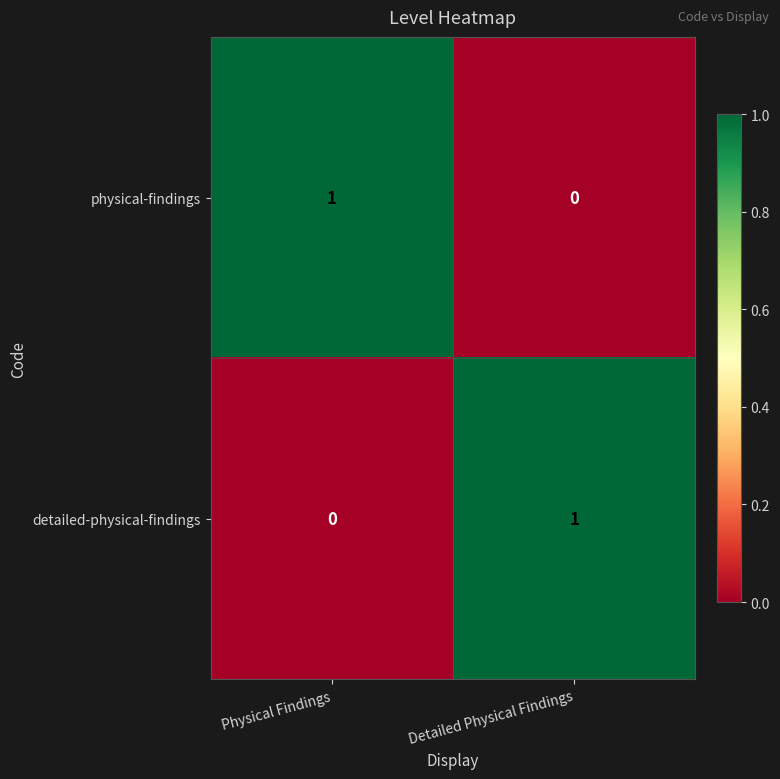

Reading left to right, transcribe all the data shown in this chart.

physical-findings: 1	0
detailed-physical-findings: 0	1